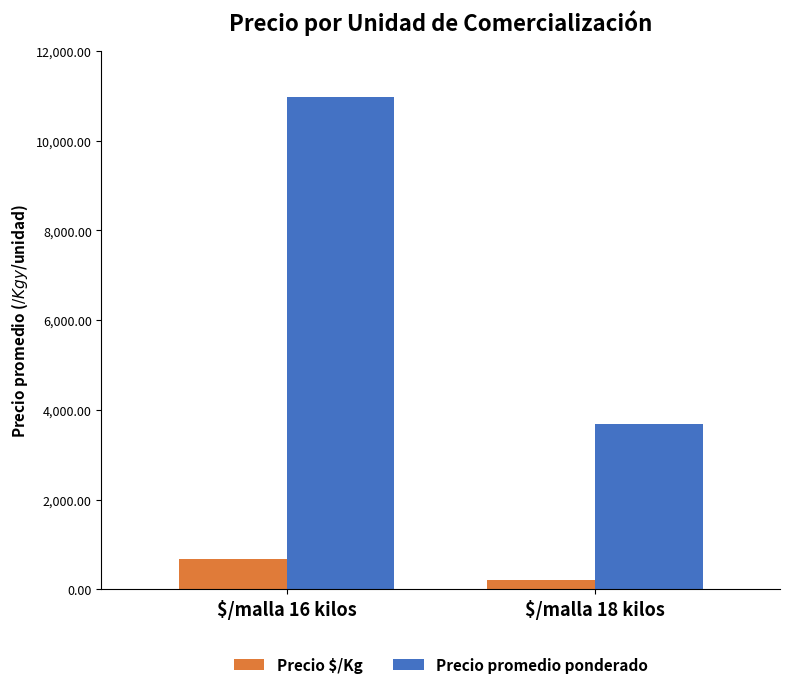

What is the difference between the Precio promedio ponderado values at $/malla 18 kilos and $/malla 16 kilos?

7269.6